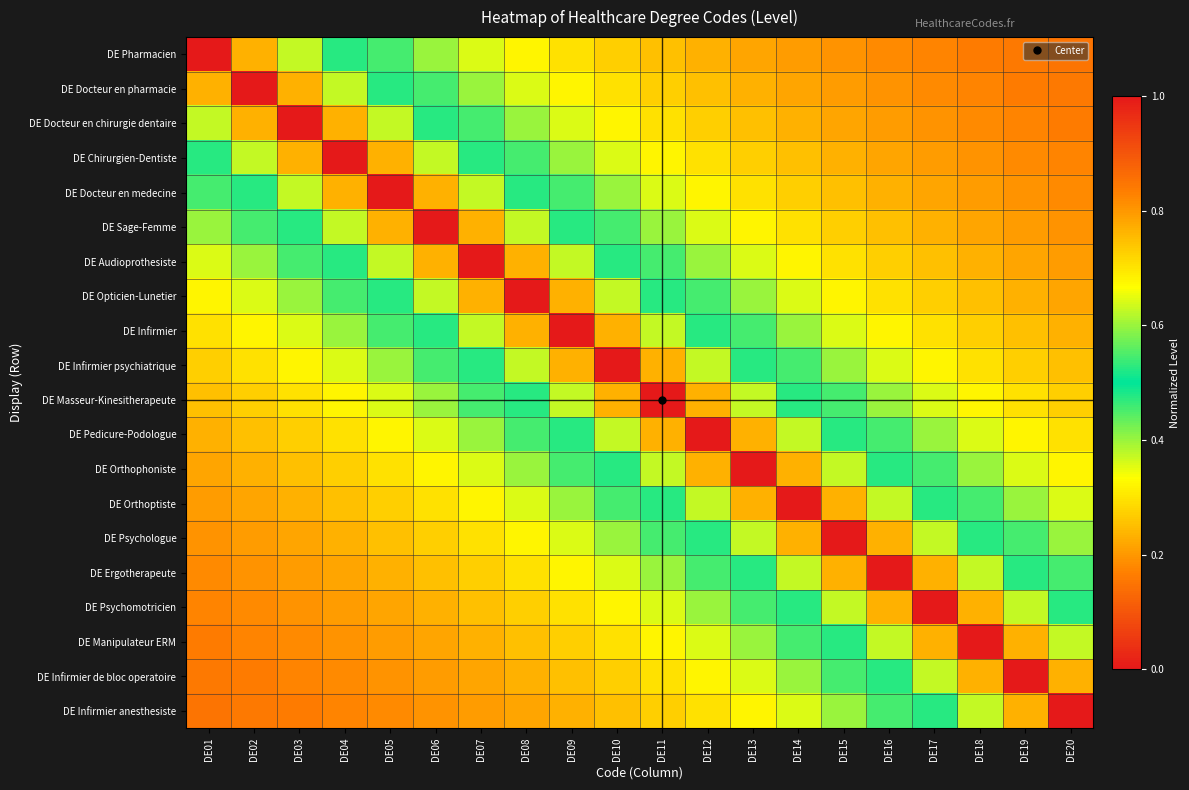

Which series changed the most between DE05 and DE16?

DE Docteur en medecine